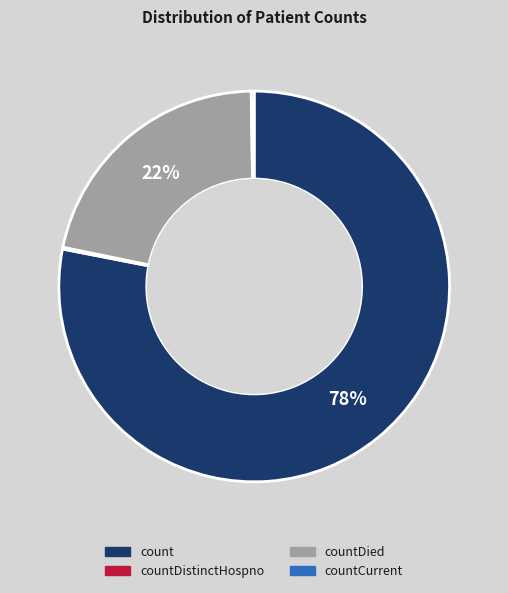

Is there any slice that represents more than half of the pie?

Yes